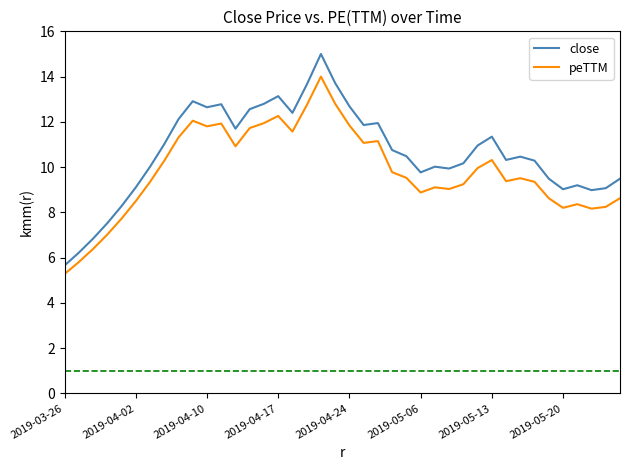

Which series has the largest total across all categories?

close